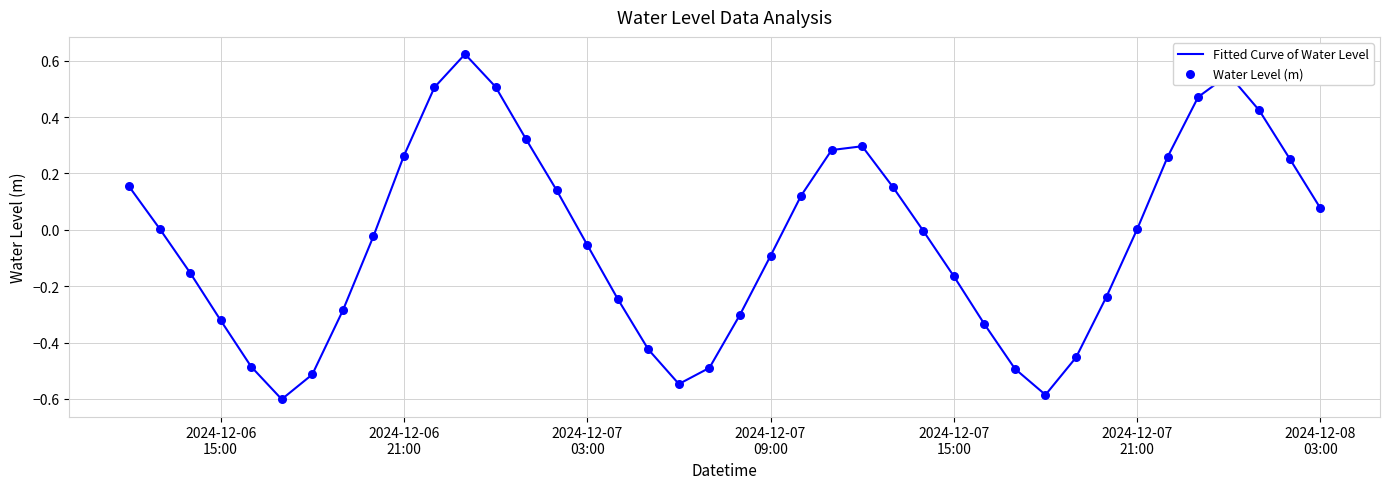

What is the difference between the maximum and minimum values?

1.2